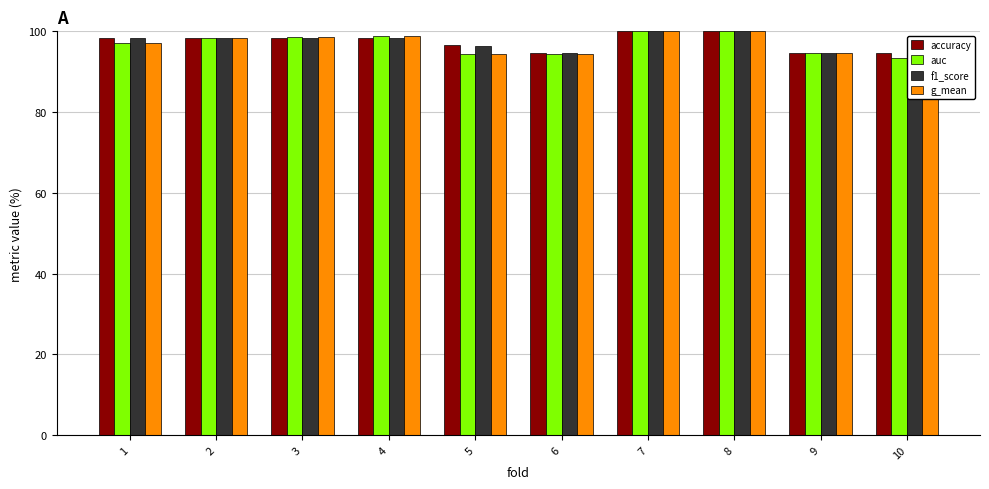

What is the average value of the accuracy series?

97.4